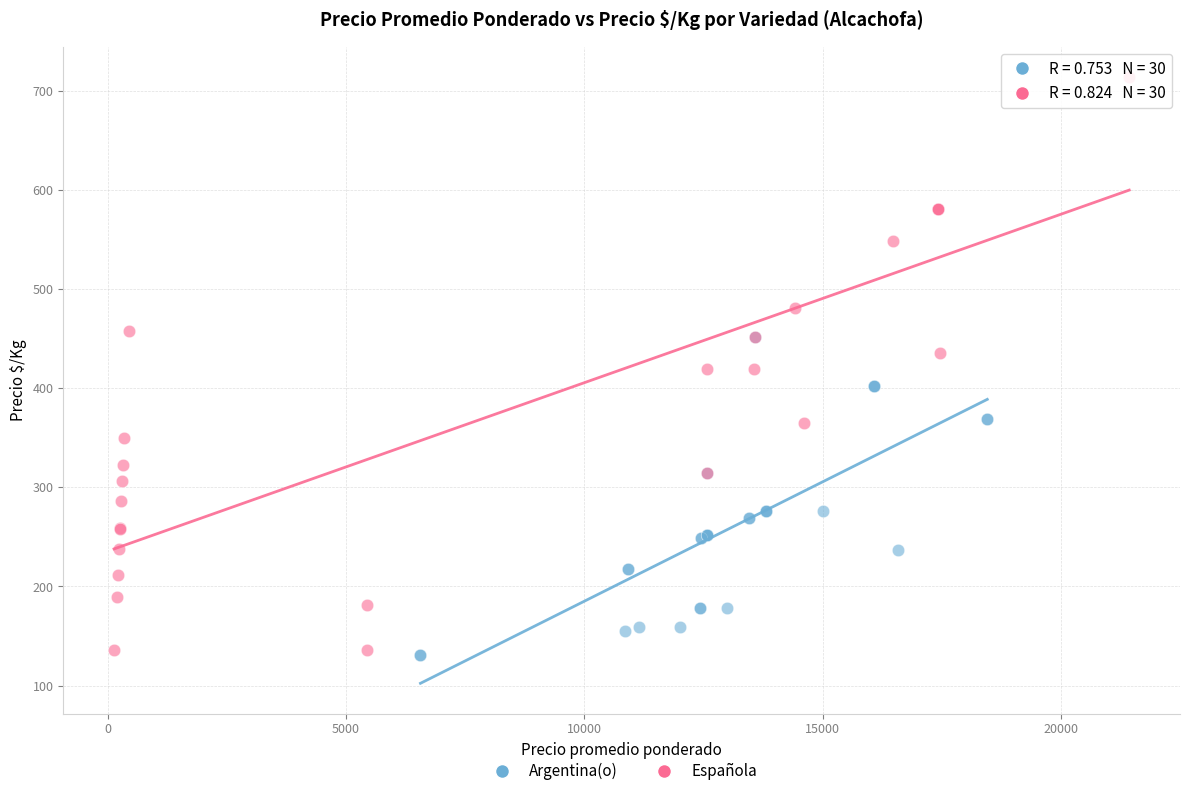

Which series has the largest Y range (max minus min)?

Española